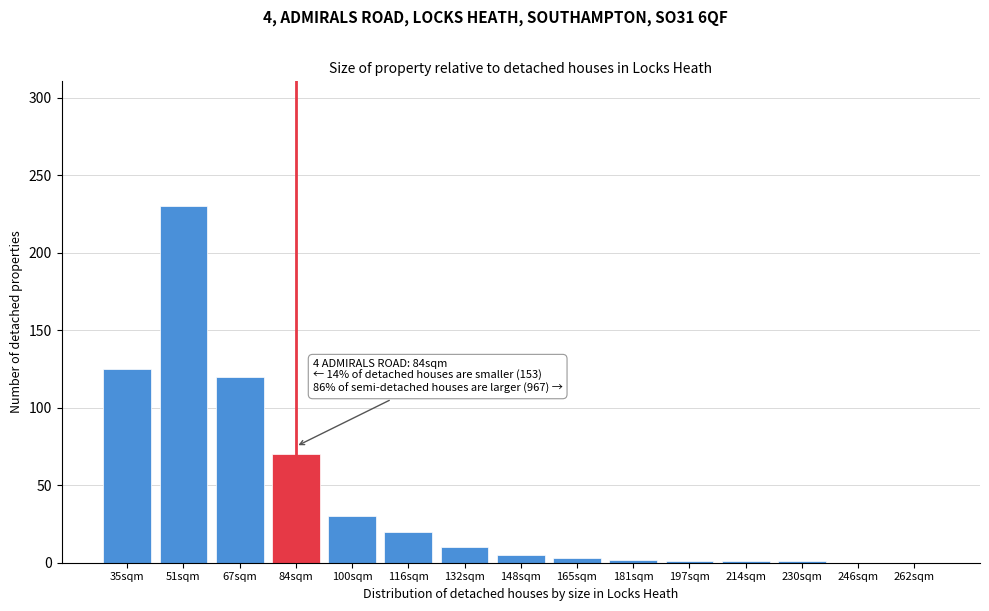

At which category does the chart reach its peak across all series?

51sqm